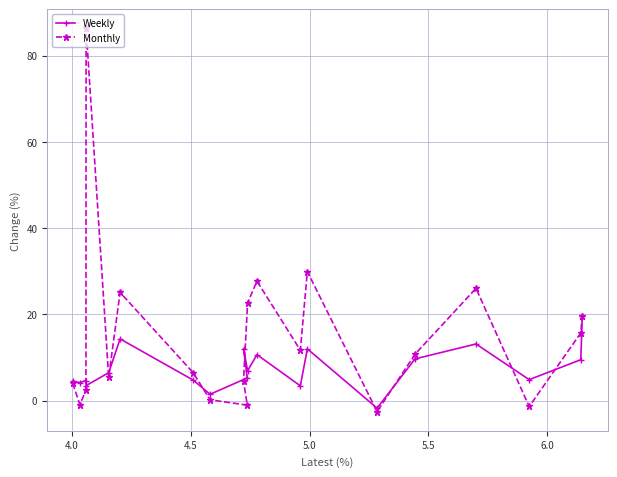

Is this an area chart (filled region under the line)?

No